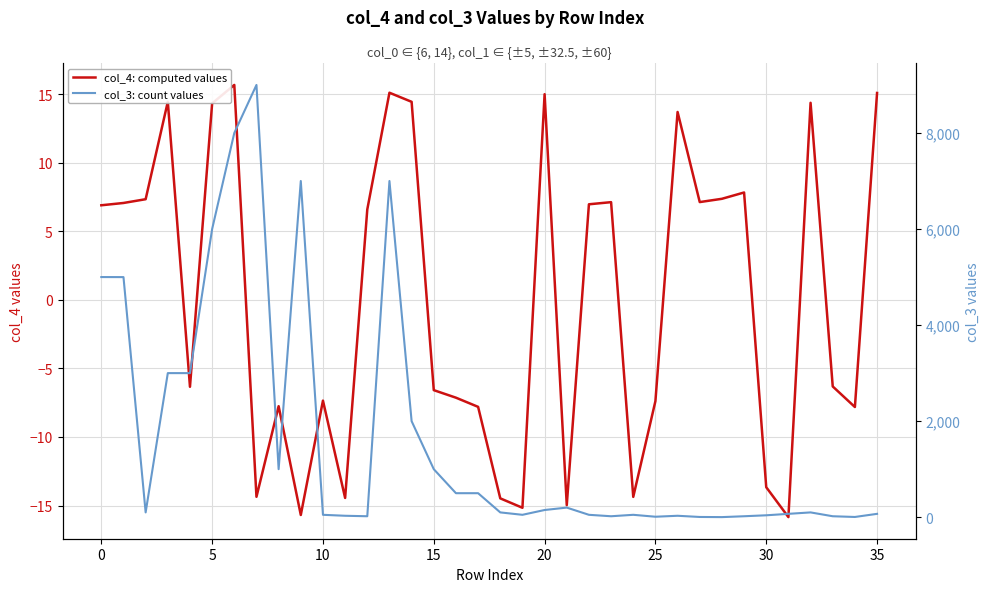

Between 10 and 28, which is larger?

28